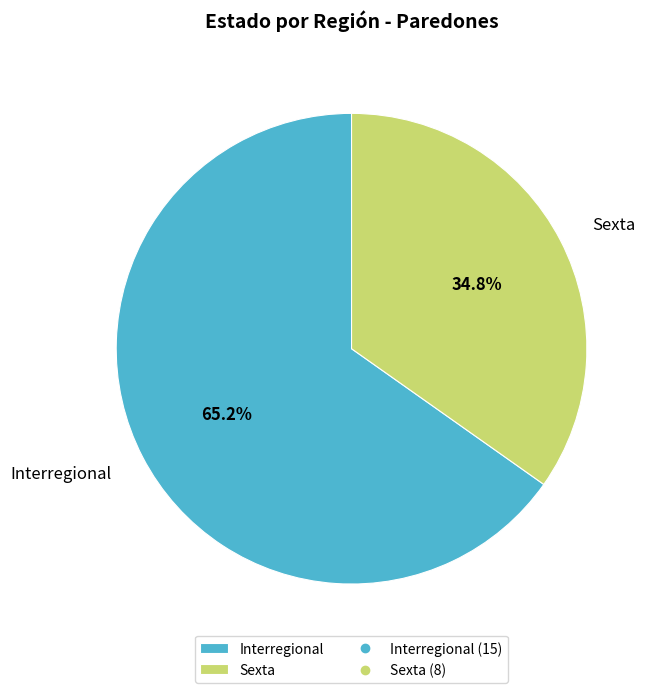

What is the ratio of the value at Sexta to the value at Interregional?

0.5